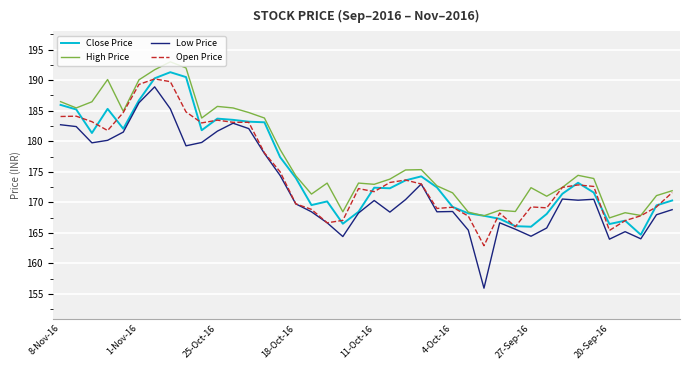

Which series has the widest spread of values?

Low Price